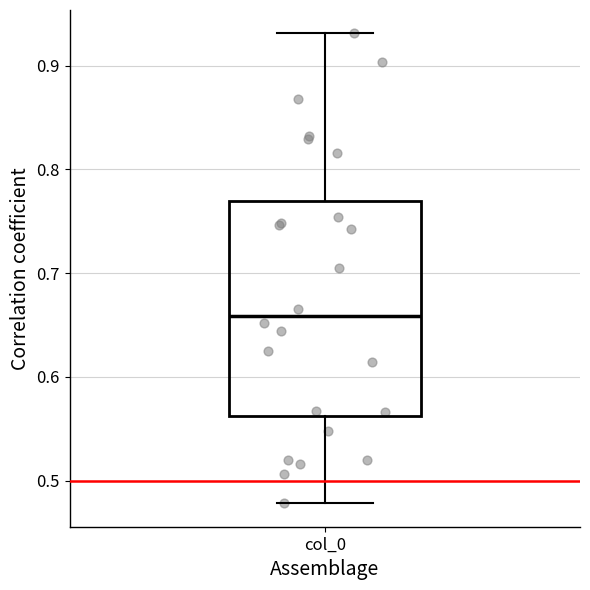

Where does the lower whisker of the box for col_0 end on the y-axis? The values are not printed on the chart, so give them approximately, as read against the axis.

0.48